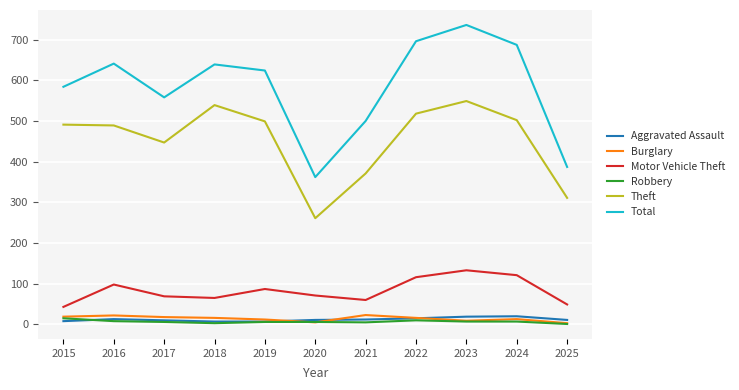

What is the spread (max minus min) of values at 2017?

552